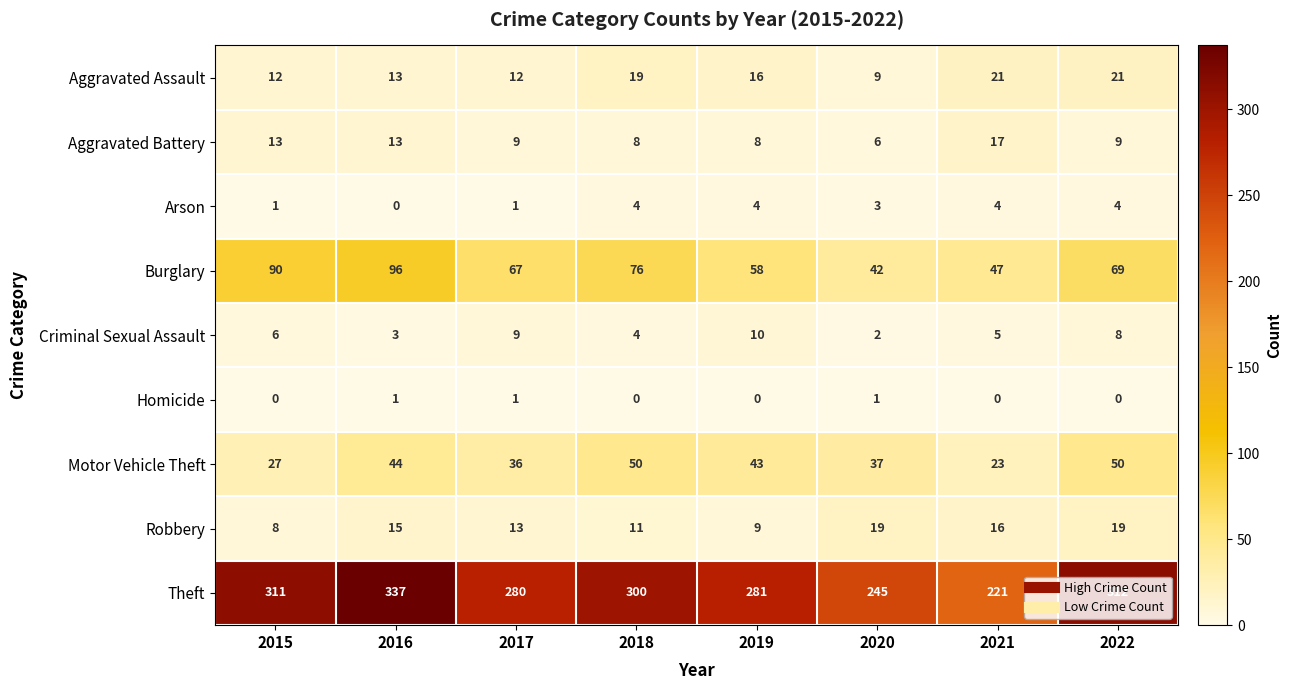

What is the approximate value of Arson at 2020?

3